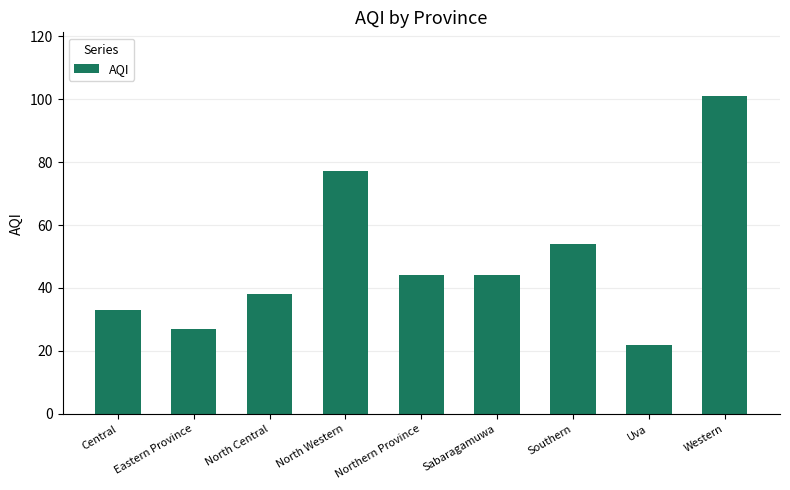

What is the label of the 3rd bar from the right?

Southern